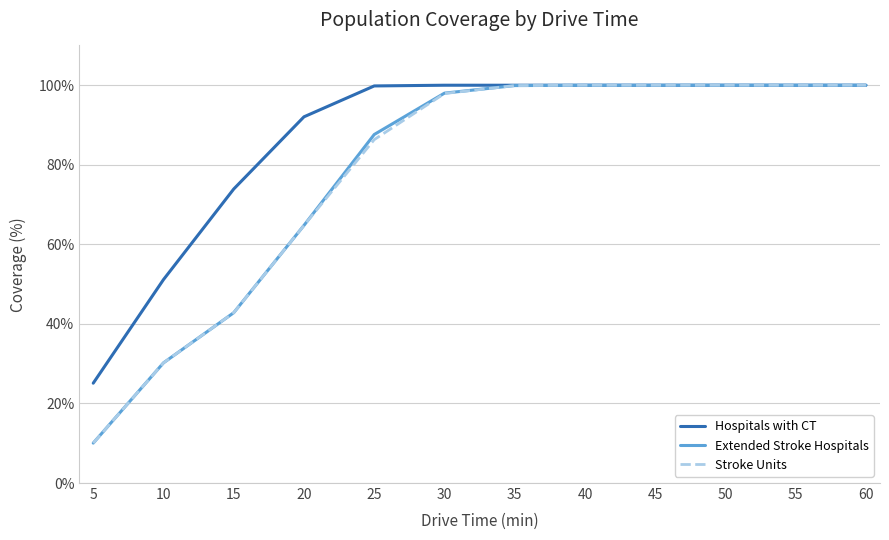

Between 20 and 35, which series saw the biggest shift?

Stroke Units